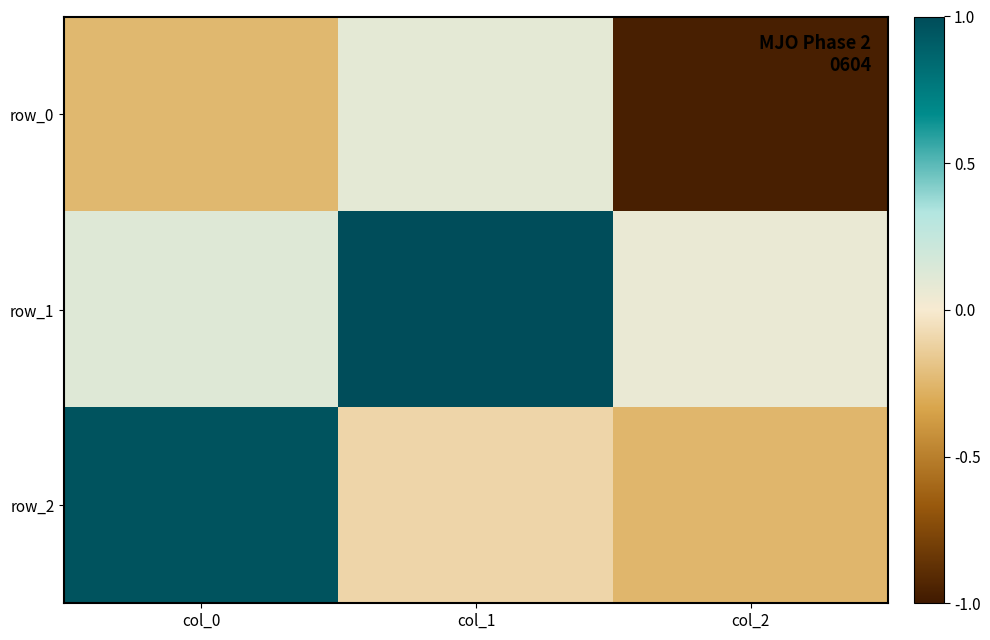

Is the value of row_1 at col_0 greater than the value of row_0 at col_0?

Yes